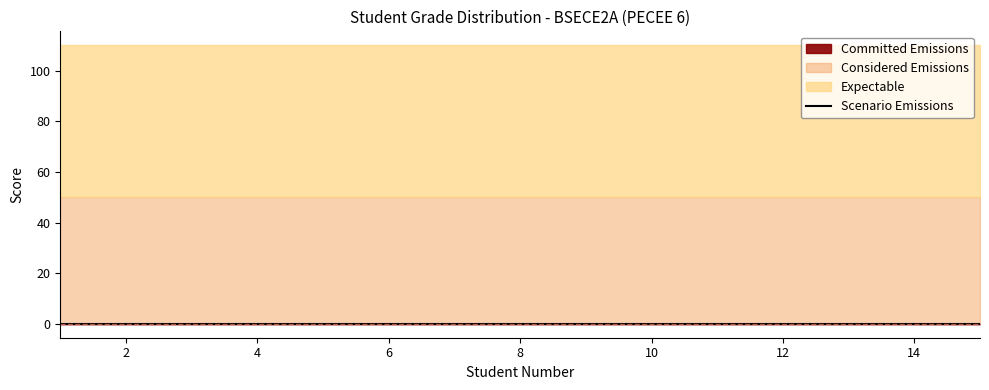

True or false: Considered Emissions and Expectable cross at least once.

False